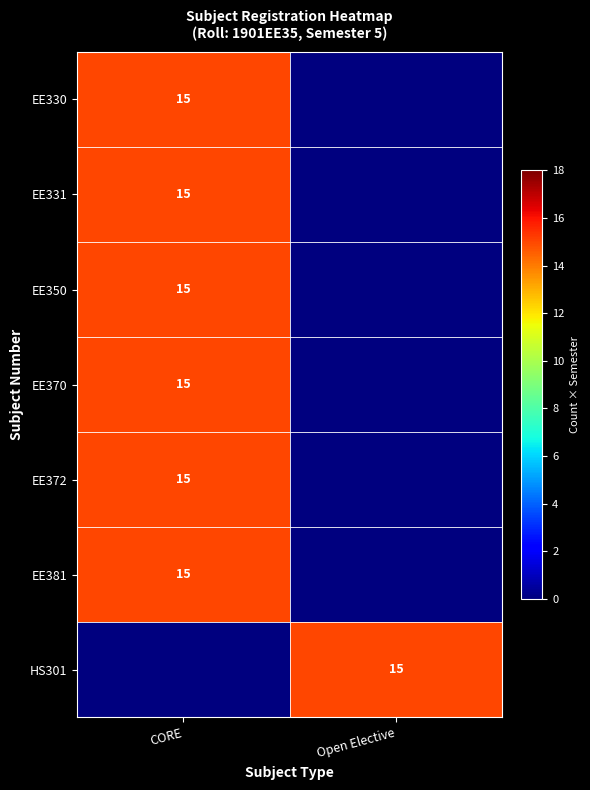

Is it true that EE372 equals 8 at CORE?

False